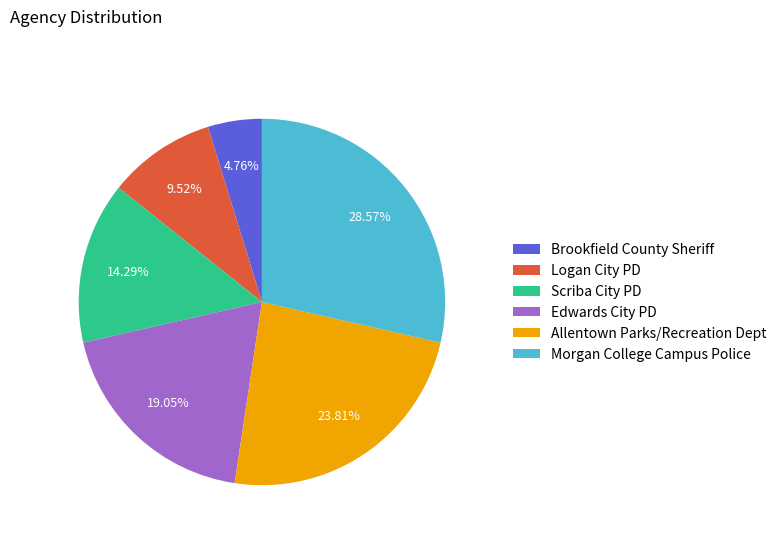

Count the number of slices in the pie.

6